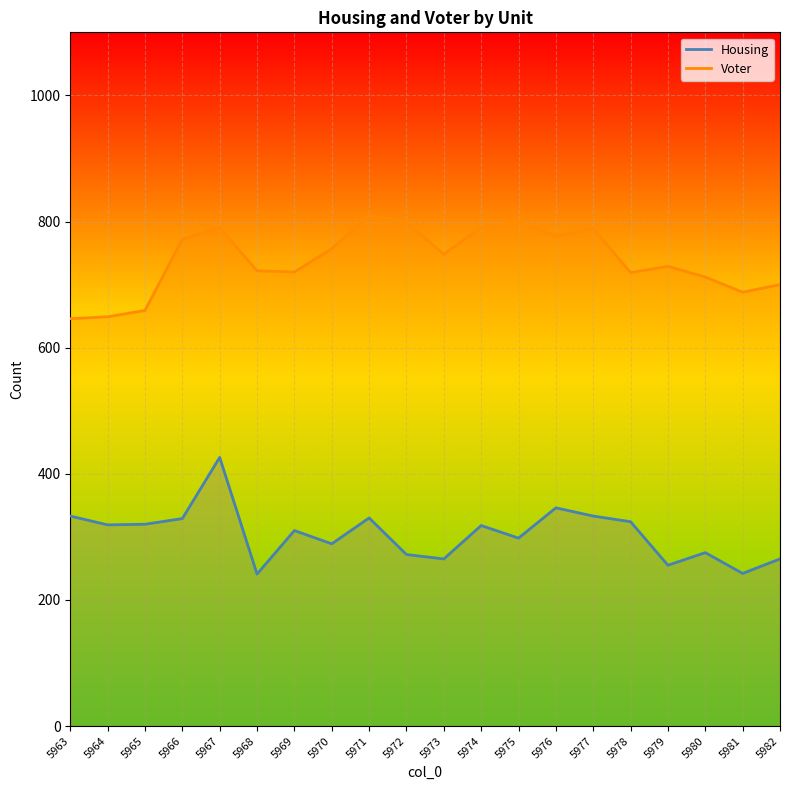

How many interior local valleys does the Voter series have?

5